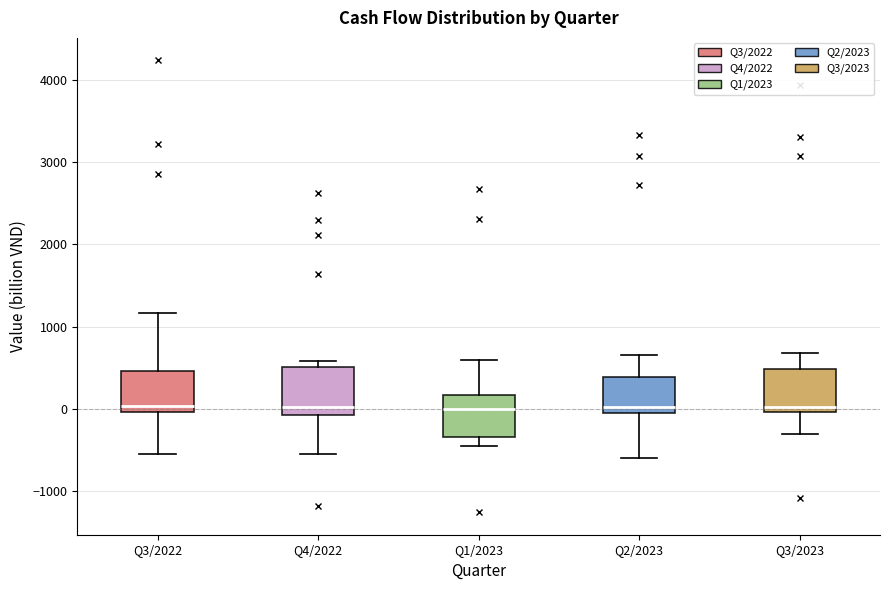

Reading left to right, read every box against the y-axis: the position of its median line, the range the box covers, and the ends of its whiskers. The values are not printed on the chart, so give them approximately, as read against the axis.

Q3/2022: median 0 (just above the box's lower edge), box 0 to 500, whiskers -500 to 1200
Q4/2022: median 0, box -100 to 500, whiskers -500 to 600
Q1/2023: median 0, box -300 to 200, whiskers -400 to 600
Q2/2023: median 0 (just above the box's lower edge), box 0 to 400, whiskers -600 to 700
Q3/2023: median 0 (just above the box's lower edge), box 0 to 500, whiskers -300 to 700